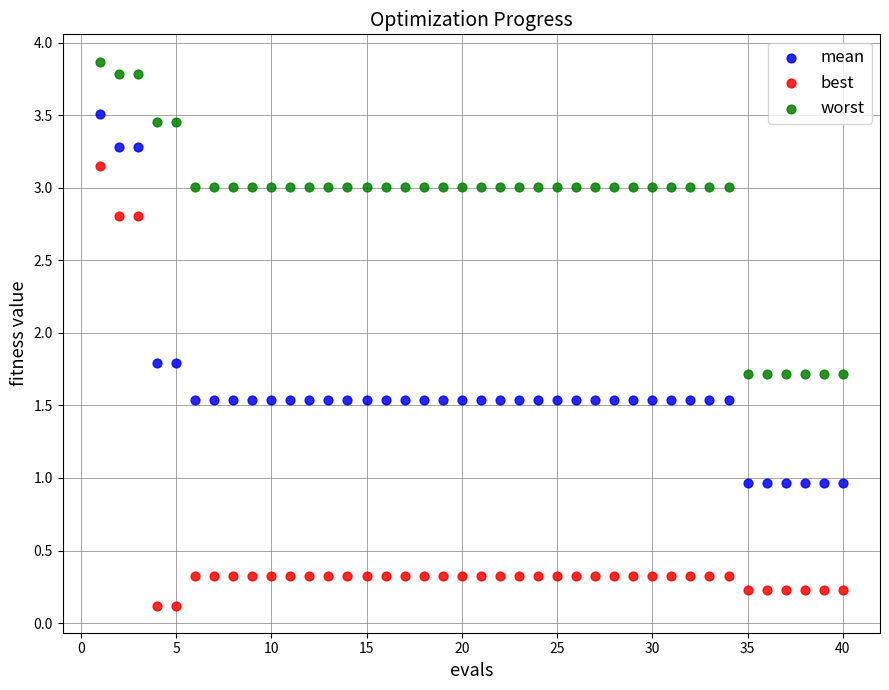

What are all the series names shown in the legend?

mean, best, worst